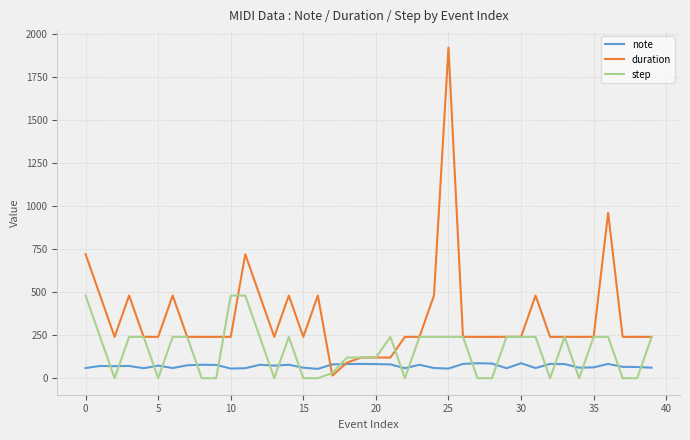

What is the lowest value of the note series?

54